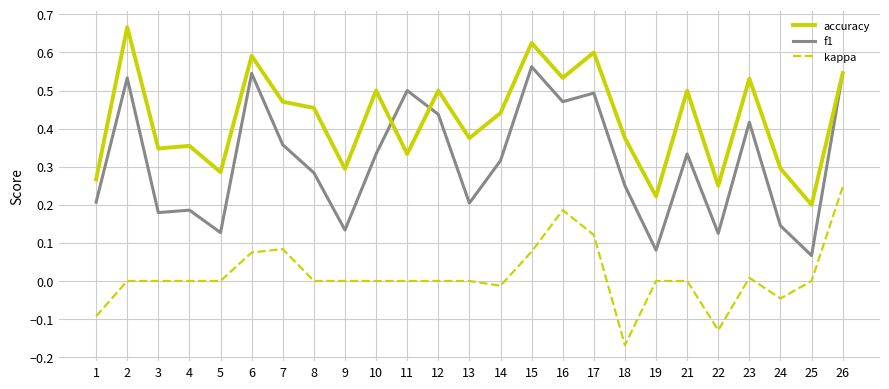

Is it true that kappa equals 0.0 at 7?

False